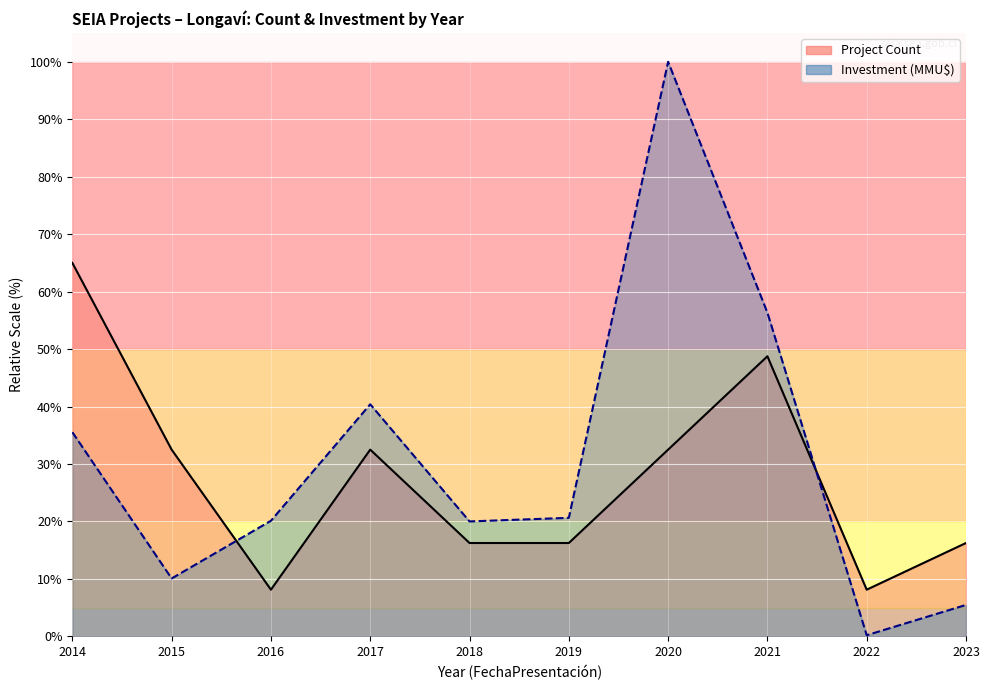

In Project Count (line), how many points are lower than both neighbors (excluding endpoints)?

2